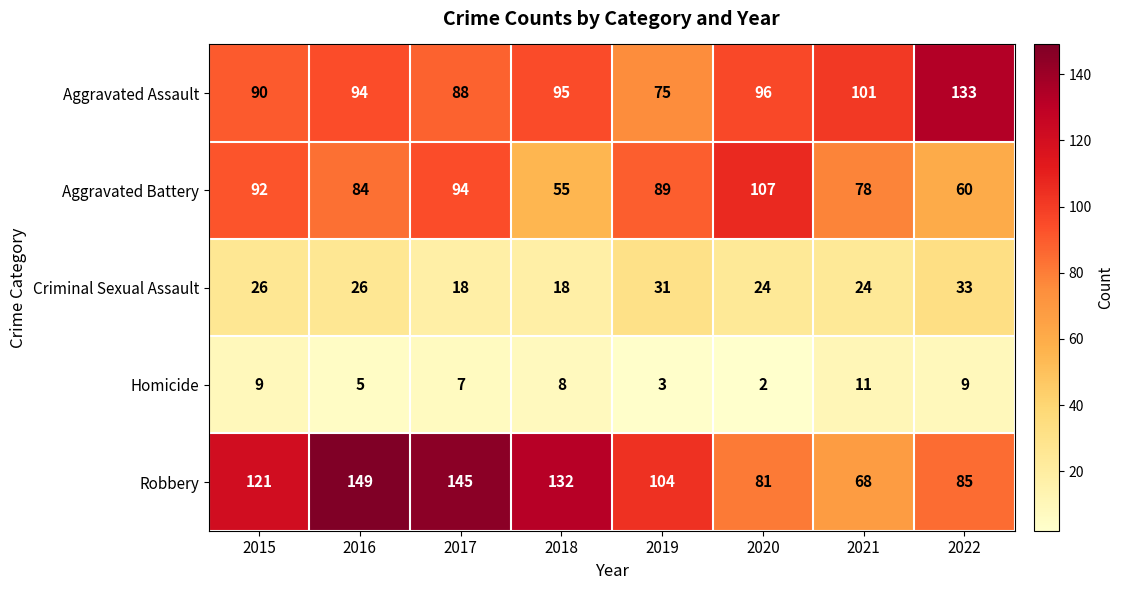

What is the total value across all series at 2017?

352